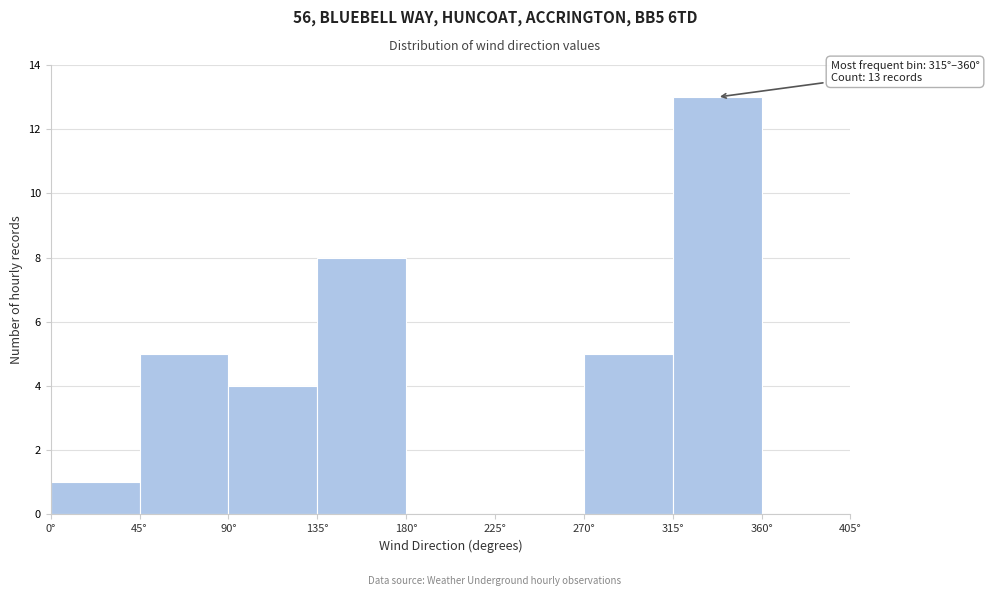

Over which range of the x-axis is the bar tallest?

315 to 360